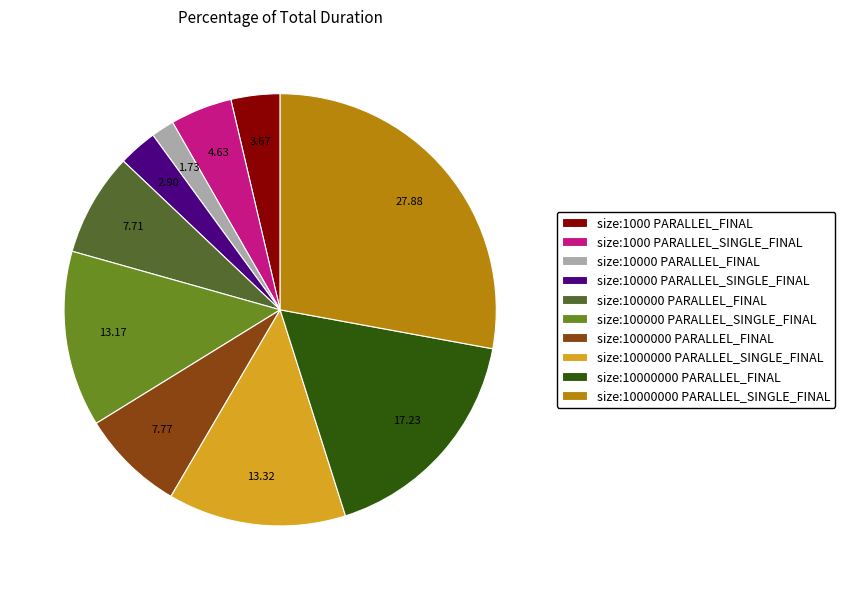

Does size:100000 PARALLEL_SINGLE_FINAL account for over 50% of the chart?

No